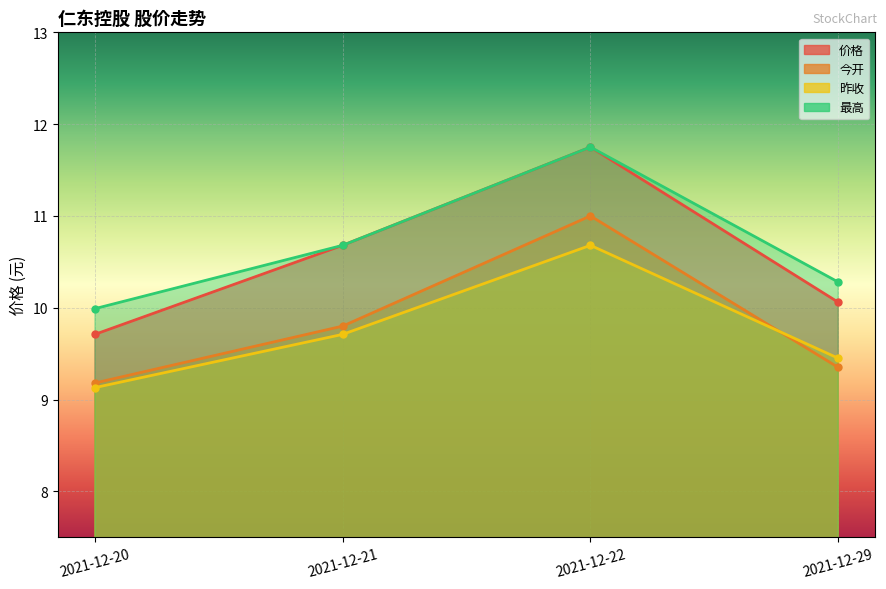

Where is the first local maximum for 价格?

2021-12-22